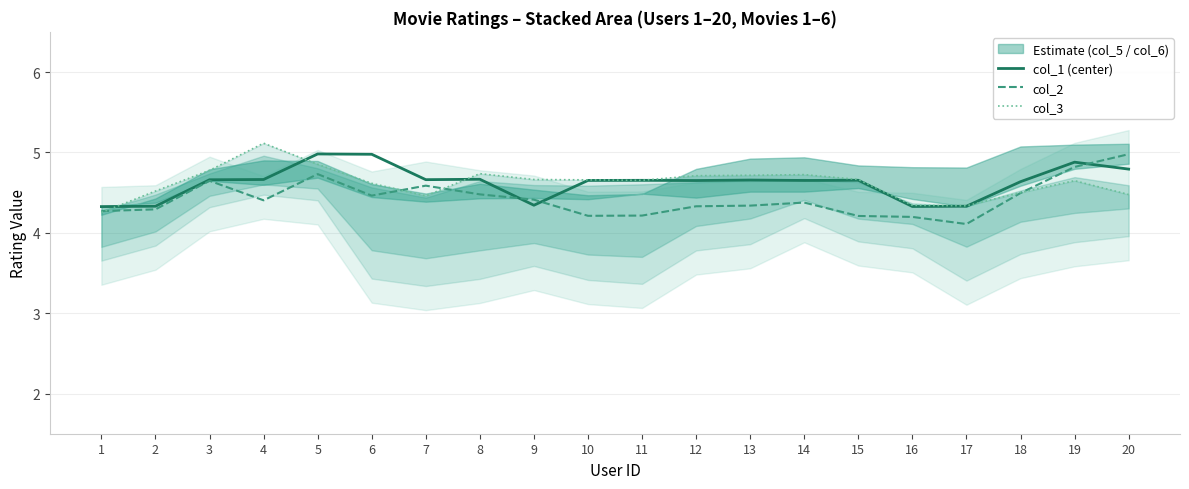

Reading left to right, what are all the values shown in this chart?

col_1 (center): 4.3	4.3	4.7	4.7	5.0	5.0	4.7	4.7	4.3	4.7	4.7	4.7	4.7	4.7	4.7	4.3	4.3	4.6	4.9	4.8
col_2: 4.3	4.3	4.6	4.4	4.7	4.5	4.6	4.5	4.4	4.2	4.2	4.3	4.3	4.4	4.2	4.2	4.1	4.5	4.8	5.0
col_3: 4.3	4.5	4.8	5.1	4.9	4.6	4.5	4.7	4.7	4.7	4.7	4.7	4.7	4.7	4.7	4.3	4.3	4.5	4.6	4.5